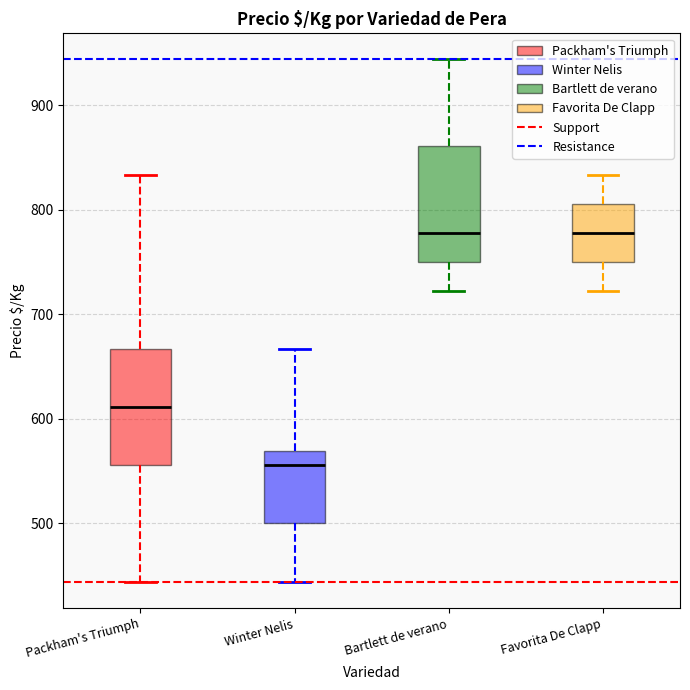

Reading left to right, transcribe this box plot: for each box, give where its median line is, the range the box spans, and where its two whiskers end, as read against the y-axis. The values are not printed on the chart, so give them approximately, as read against the axis.

Packham's Triumph: median 610, box 560 to 670, whiskers 440 to 830
Winter Nelis: median 560, box 500 to 570, whiskers 440 to 670
Bartlett de verano: median 780, box 750 to 860, whiskers 720 to 940
Favorita De Clapp: median 780, box 750 to 810, whiskers 720 to 830